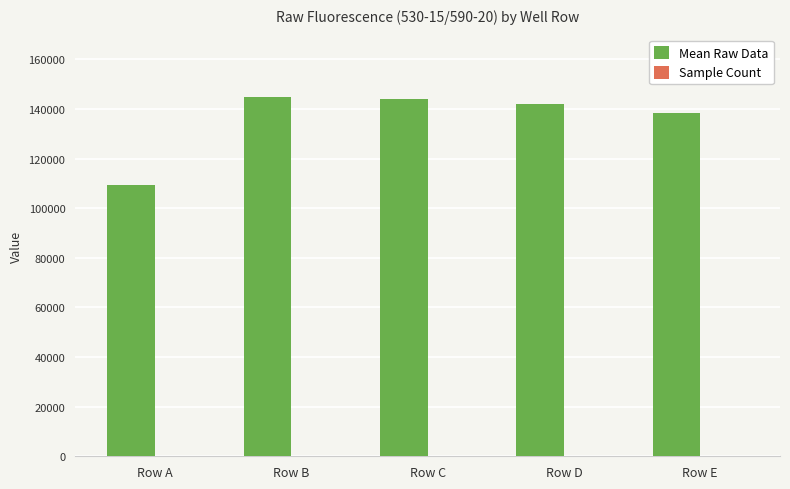

What is the greatest value displayed?

144672